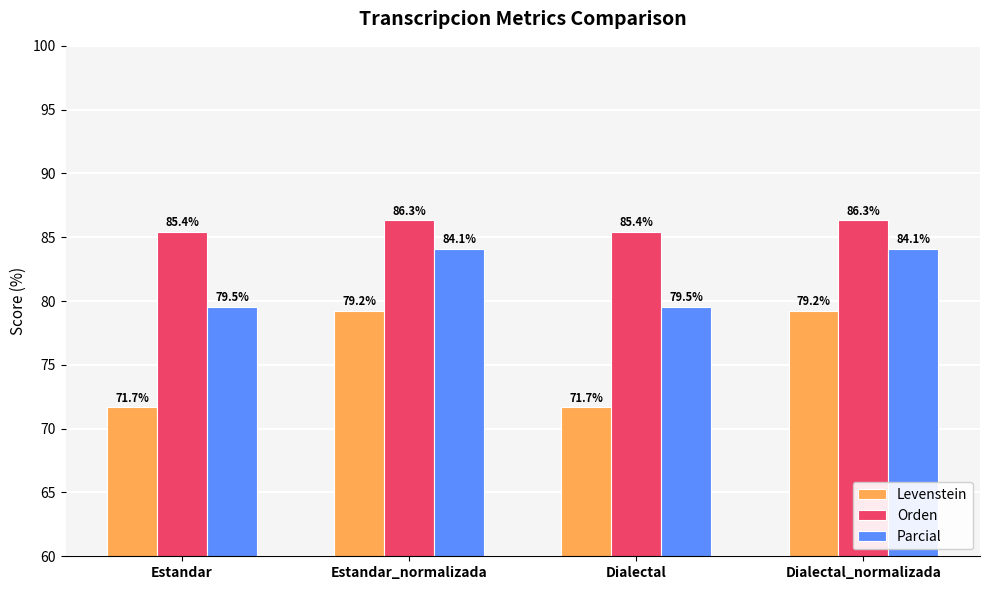

At how many categories does at least one series exceed 75?

4